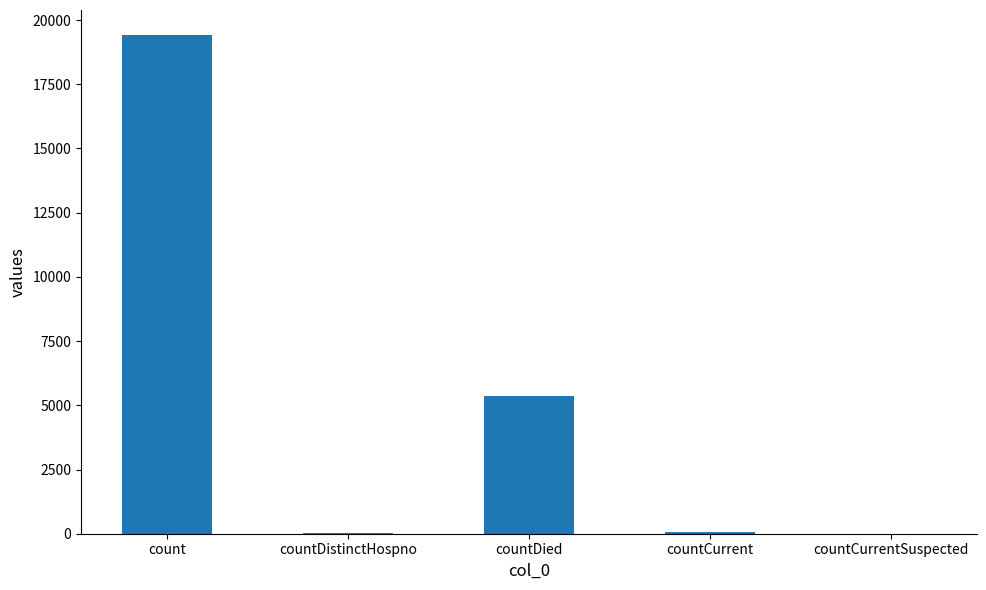

What is the change in value from countDistinctHospno to countCurrent?

+22